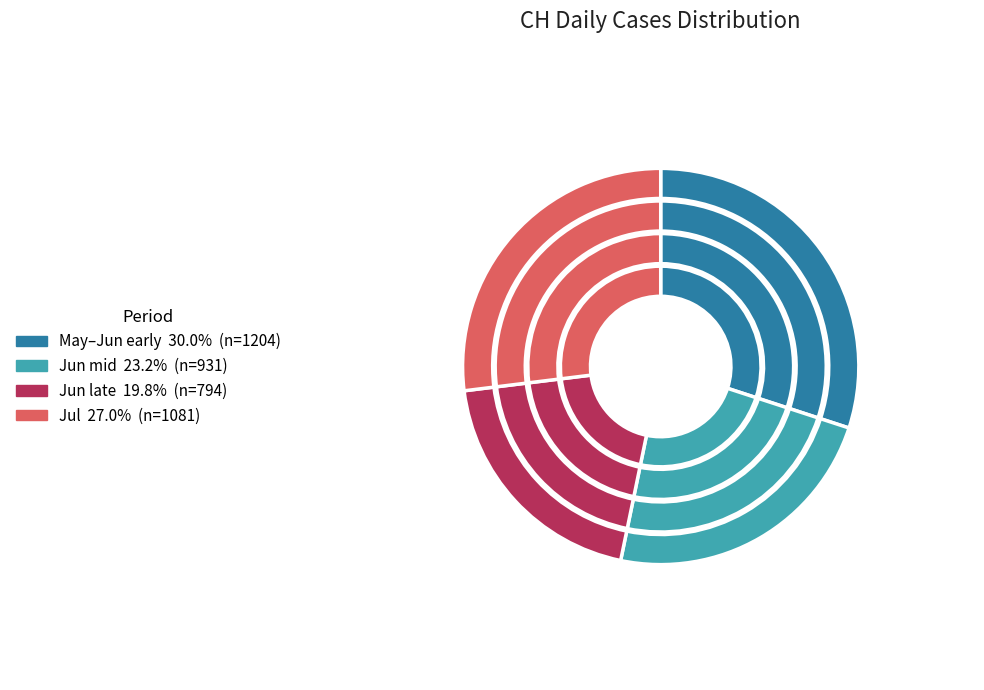

True or false: 2020-06-06 accounts for 3% of the total.

True